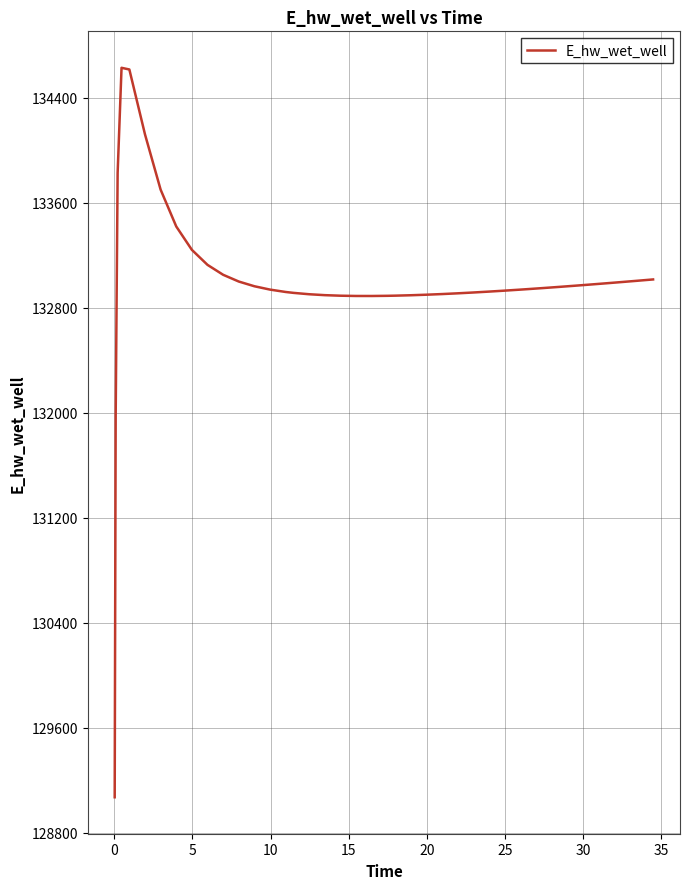

How many values exceed 132941?

20